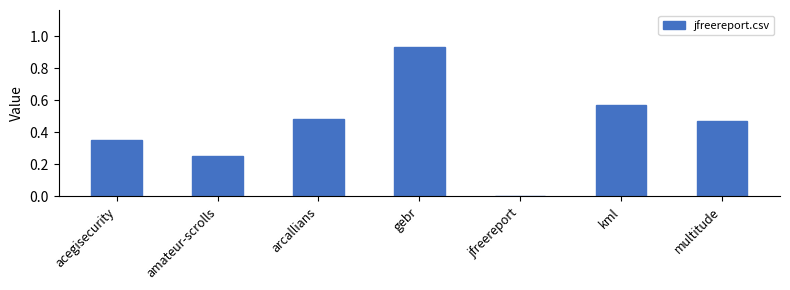

Which has a higher value, jfreereport or amateur-scrolls?

amateur-scrolls